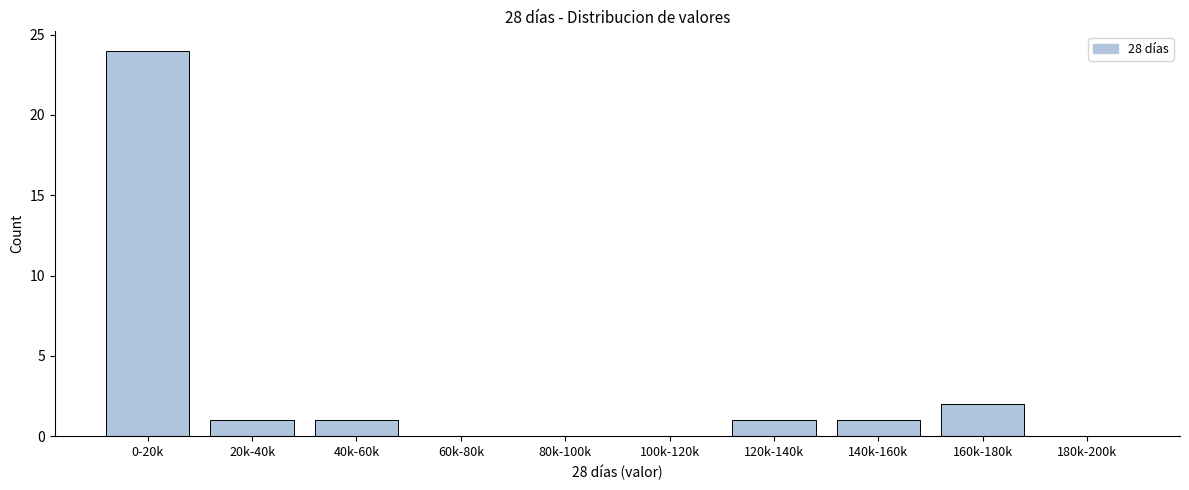

Reading right to left, what are all the values shown in this chart?

180k-200k=0	160k-180k=2	140k-160k=1	120k-140k=1	100k-120k=0	80k-100k=0	60k-80k=0	40k-60k=1	20k-40k=1	0-20k=24